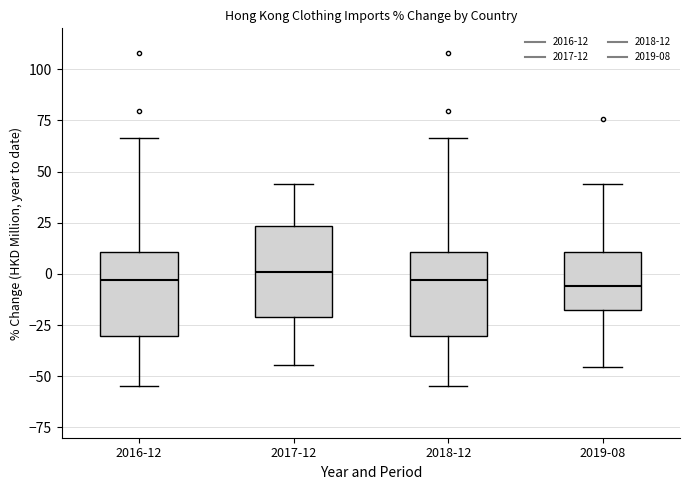

Reading left to right, transcribe this box plot: for each box, give where its median line is, the range the box spans, and where its two whiskers end, as read against the y-axis. The values are not printed on the chart, so give them approximately, as read against the axis.

2016-12: median -5, box -30 to 10, whiskers -55 to 65
2017-12: median 0, box -20 to 25, whiskers -45 to 45
2018-12: median -5, box -30 to 10, whiskers -55 to 65
2019-08: median -5, box -20 to 10, whiskers -45 to 45